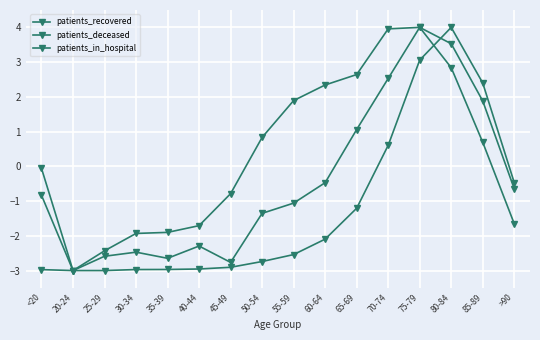

How many lines are shown in the chart?

3